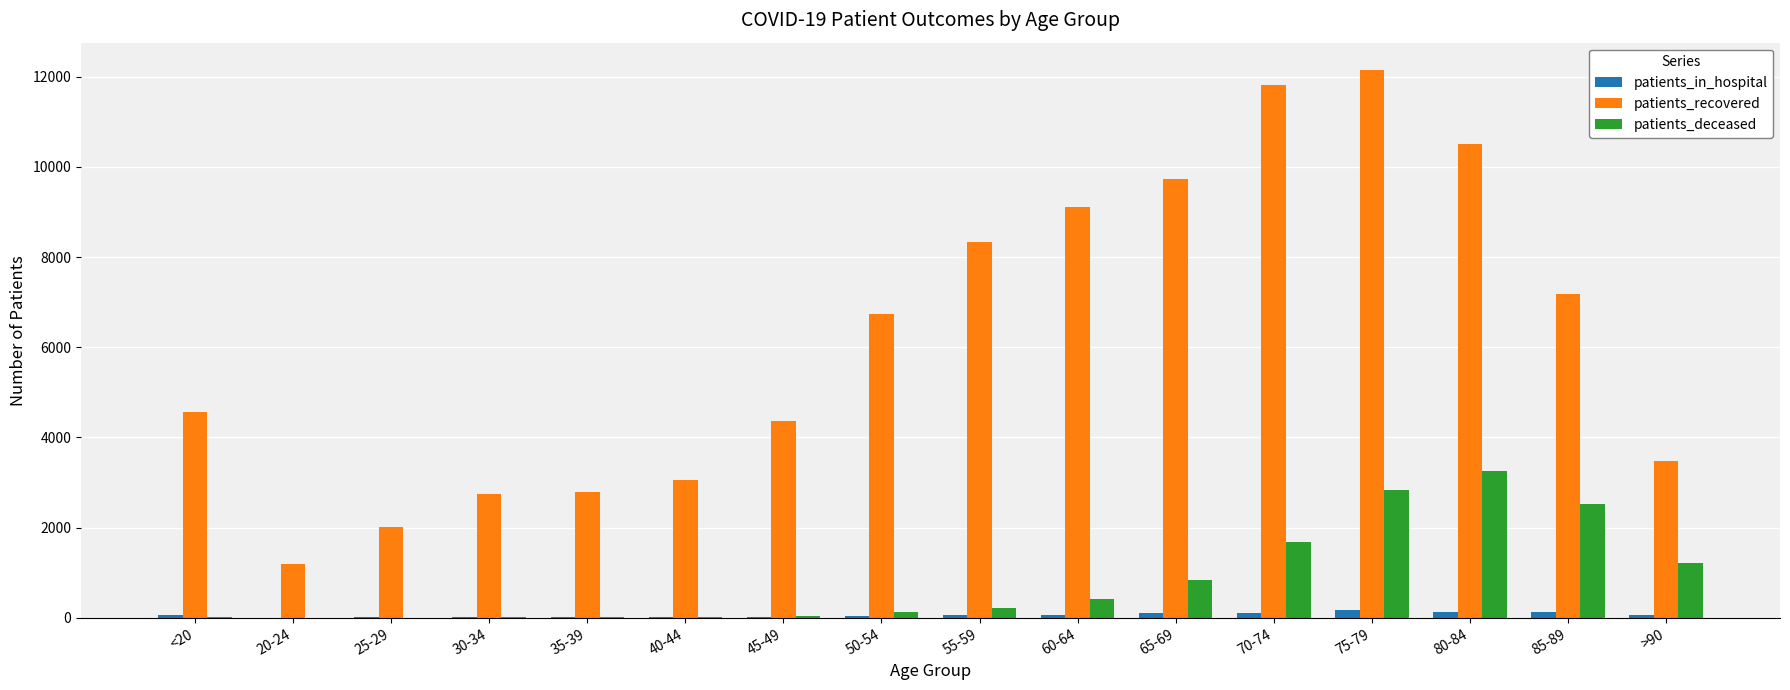

What is the average value of the patients_deceased series?

825